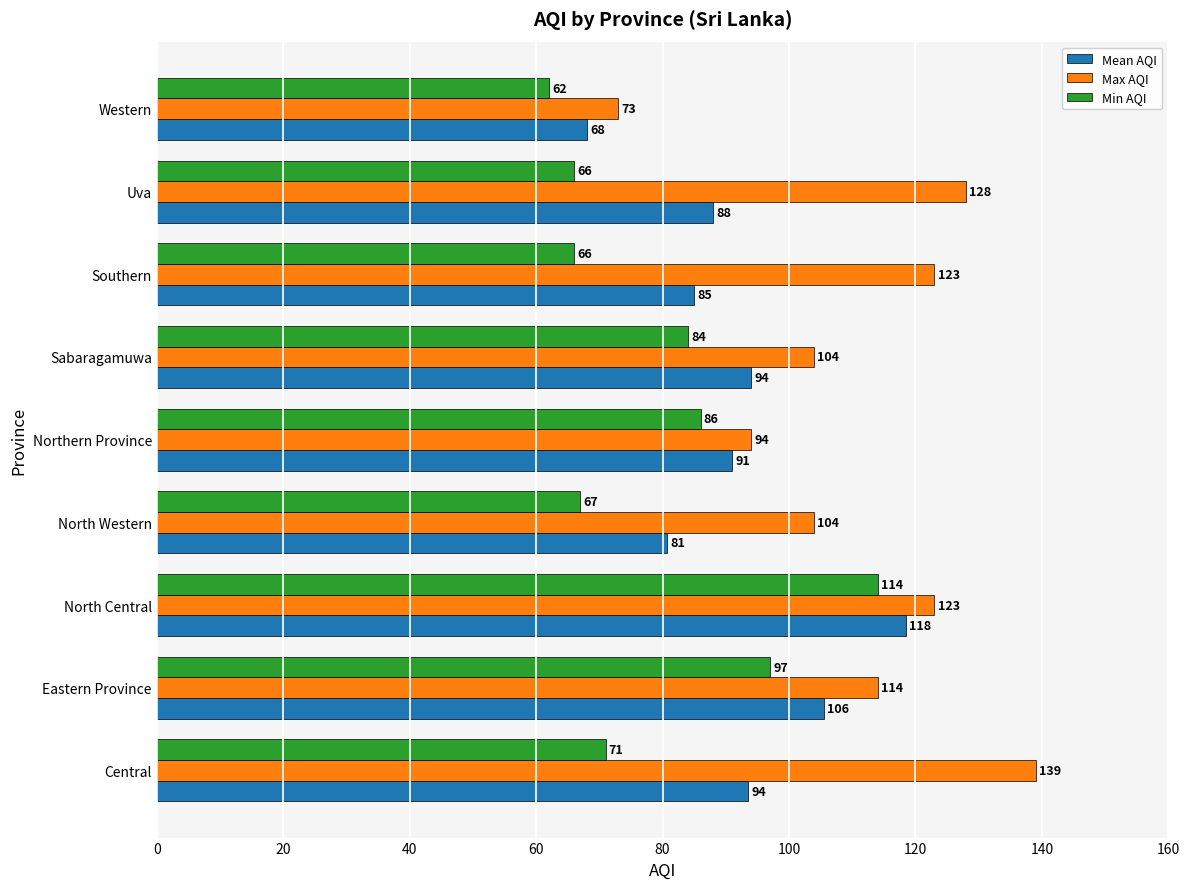

At which category is the sum across all series the highest?

North Central